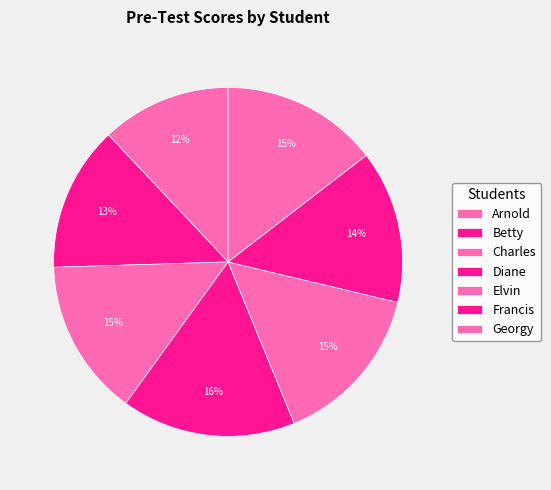

Count the number of slices in the pie.

7